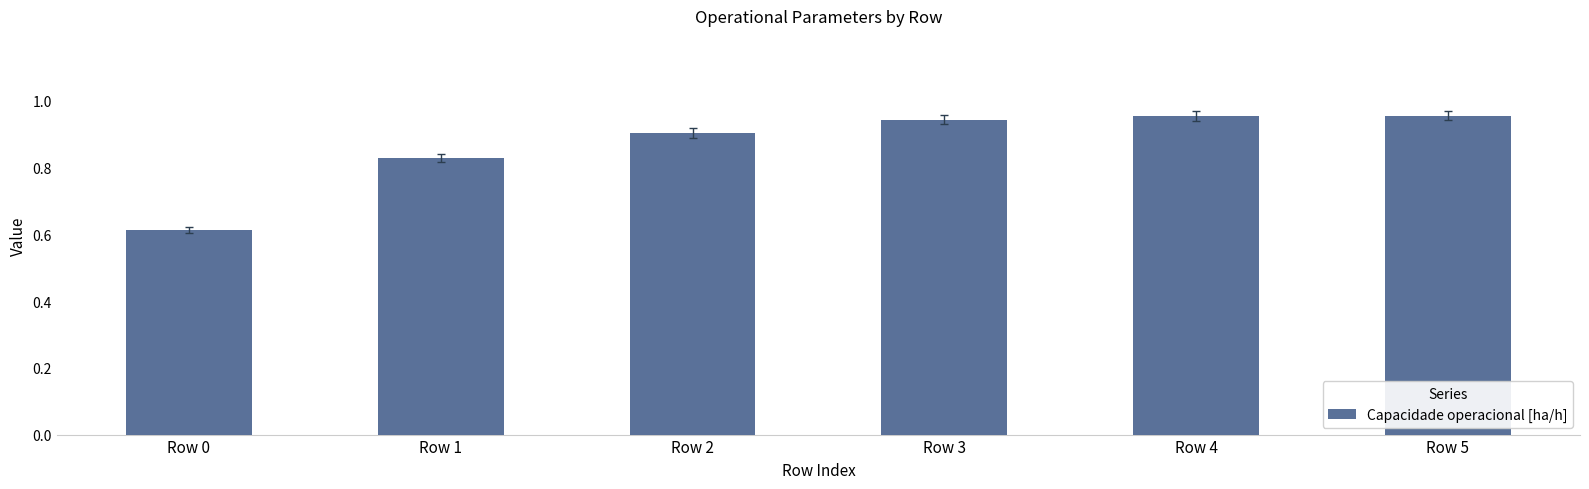

Count the number of categories in the chart.

6